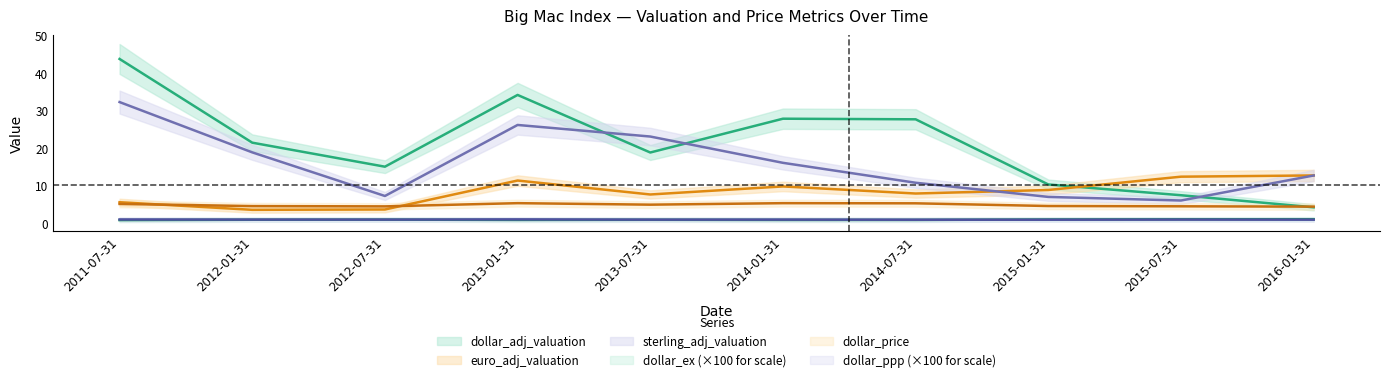

Reading right to left, what are all the values shown in this chart?

dollar_ex: 0.9	0.9	0.9	0.7	0.7	0.8	0.7	0.8	0.8	0.7
dollar_price: 4.3	4.4	4.5	5.2	5.2	4.8	5.2	4.4	4.4	5.0
dollar_ppp: 0.8	0.8	0.8	0.8	0.8	0.8	0.9	0.8	0.8	0.9
dollar_adj_valuation: 4.1	7.3	10.2	27.6	27.8	18.8	34.2	15.0	21.4	43.8
euro_adj_valuation: 12.6	12.3	8.7	7.8	9.7	7.5	11.3	3.5	3.4	5.5
sterling_adj_valuation: 12.6	5.9	6.9	10.7	16.0	23.0	26.1	7.1	18.8	32.2